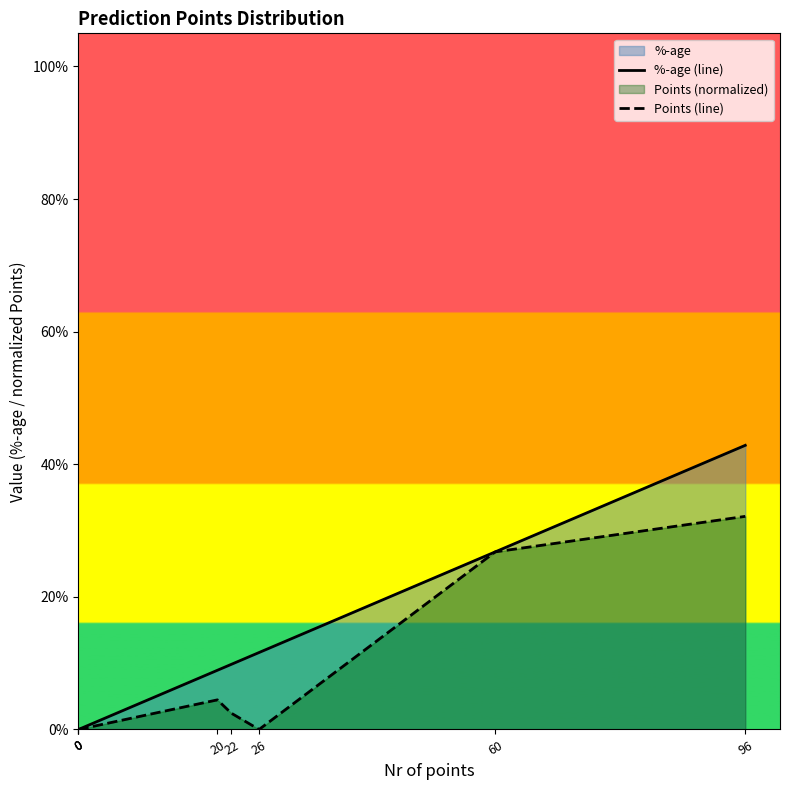

Is it true that %-age (line) equals 0.1 at 20?

True